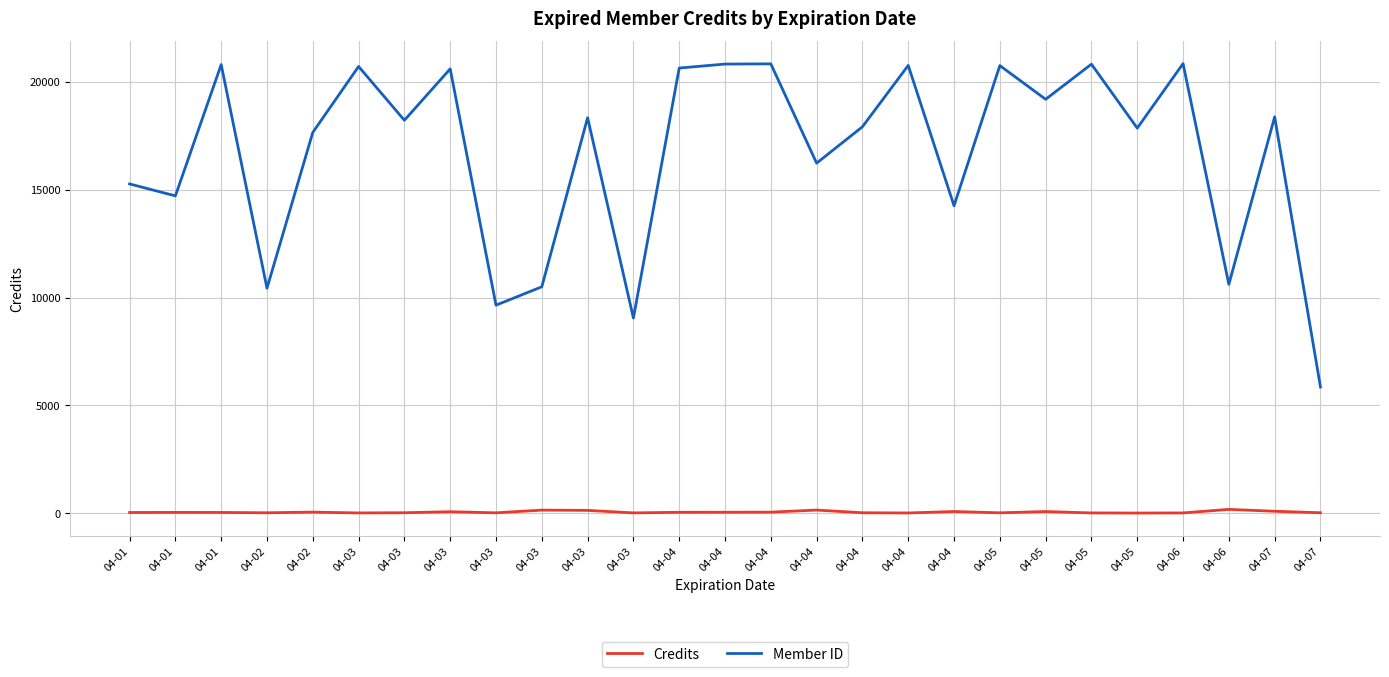

Reading right to left, list all the values displayed in this chart.

Credits: 04-07=16	04-07=85	04-06=172	04-06=8	04-05=2	04-05=8	04-05=72	04-05=13	04-04=74	04-04=6	04-04=16	04-04=140	04-04=44	04-04=40	04-04=37	04-03=10	04-03=126	04-03=138	04-03=13	04-03=64	04-03=17	04-03=8	04-02=45	04-02=15	04-01=30	04-01=32	04-01=28
Member ID: 04-07=5852	04-07=18381	04-06=10611	04-06=20850	04-05=17858	04-05=20825	04-05=19196	04-05=20760	04-04=14257	04-04=20768	04-04=17921	04-04=16234	04-04=20840	04-04=20830	04-04=20645	04-03=9048	04-03=18340	04-03=10497	04-03=9646	04-03=20606	04-03=18223	04-03=20718	04-02=17660	04-02=10432	04-01=20805	04-01=14716	04-01=15270